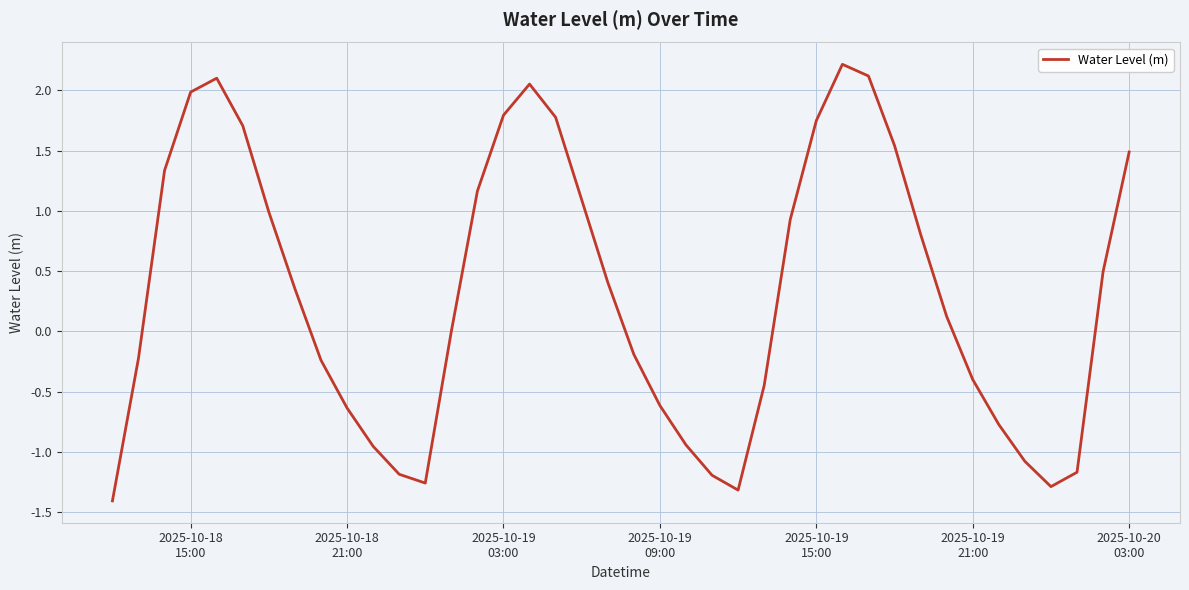

What is the difference between the maximum and minimum values?

3.6